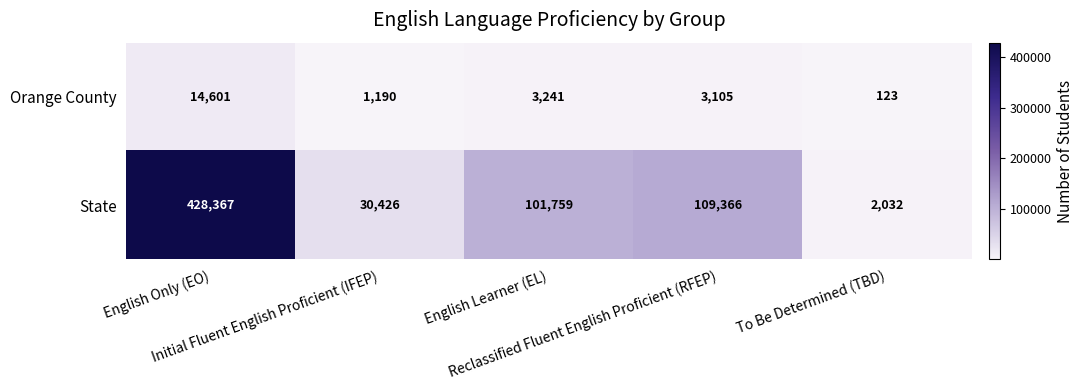

Which series has the largest total across all categories?

State